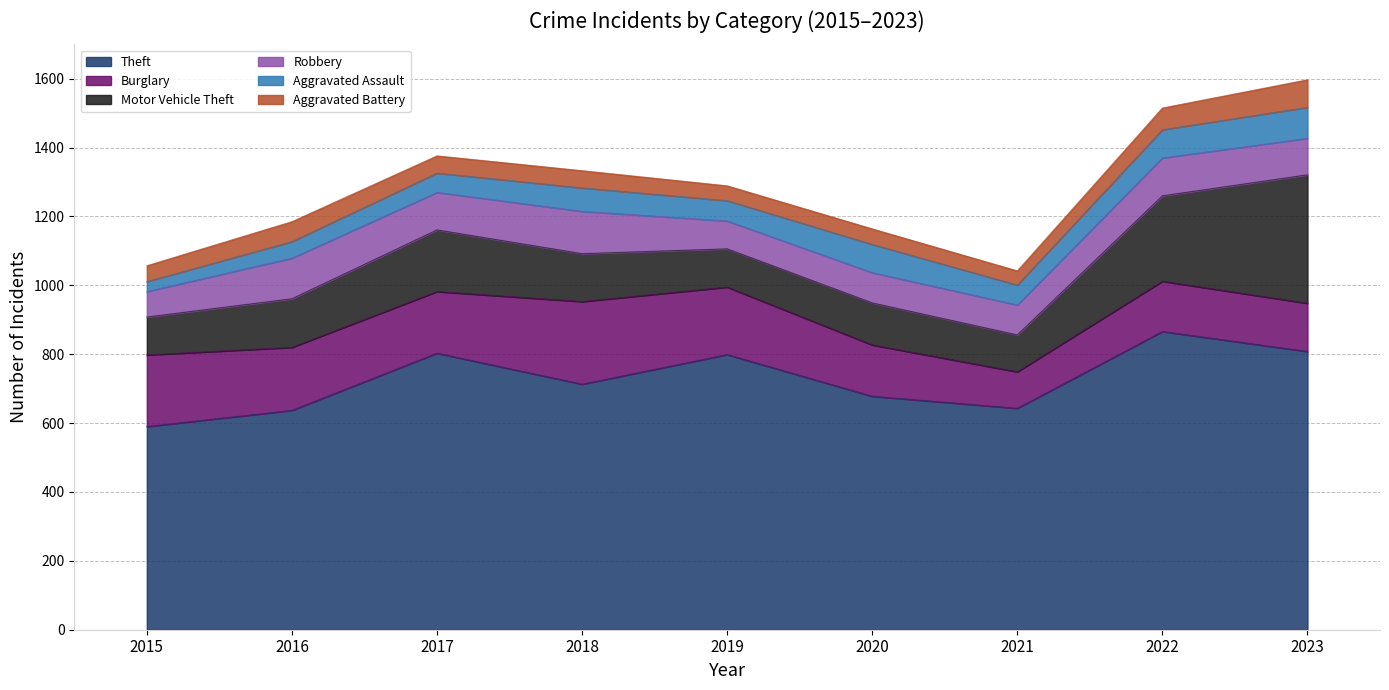

How many interior local peaks does the Motor Vehicle Theft series have?

2